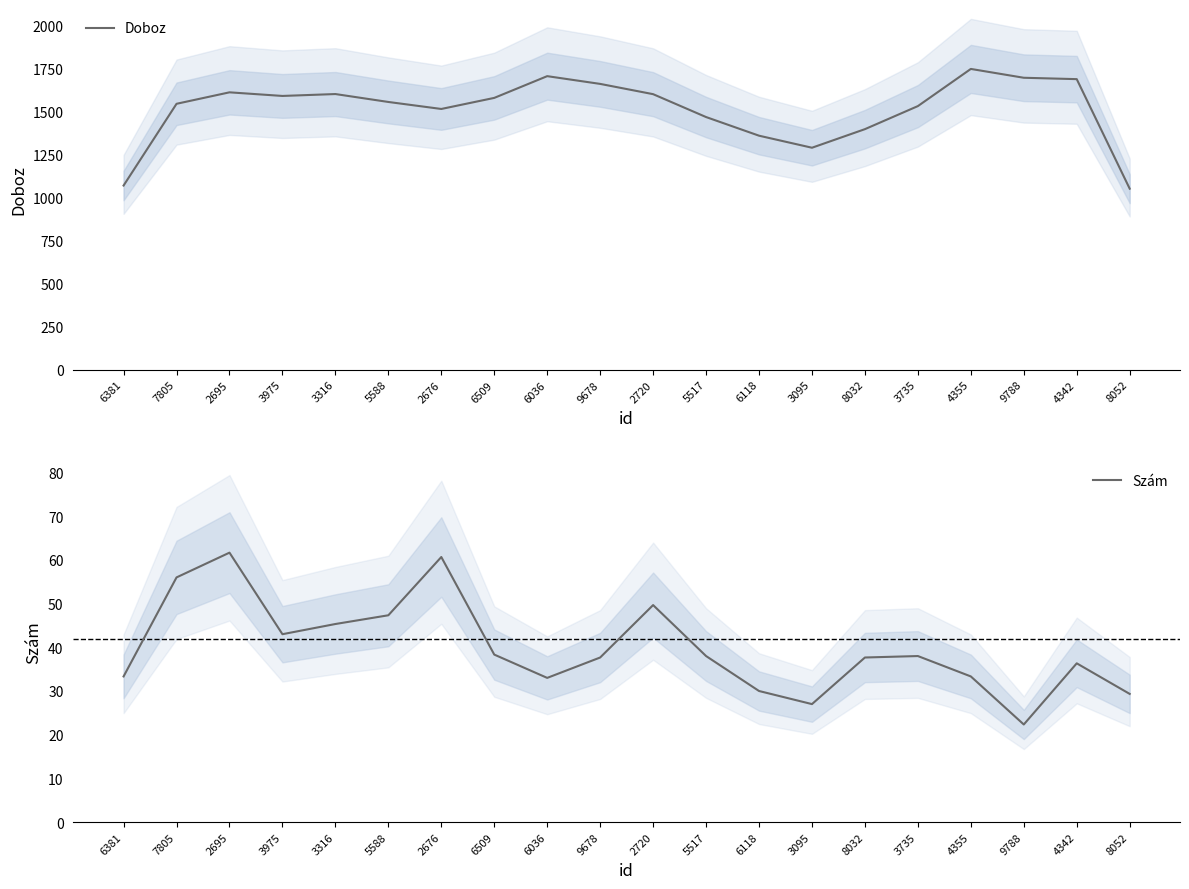

Reading right to left, what are all the values shown in this chart?

Doboz: 8052=1052.0	4342=1688.7	9788=1696.7	4355=1748.0	3735=1532.0	8032=1398.0	3095=1290.0	6118=1360.0	5517=1468.3	2720=1601.3	9678=1661.0	6036=1706.0	6509=1579.7	2676=1515.3	5588=1556.0	3316=1602.0	3975=1591.0	2695=1612.0	7805=1545.3	6381=1070.3
Szám: 8052=29.3	4342=36.3	9788=22.3	4355=33.3	3735=38.0	8032=37.7	3095=27.0	6118=30.0	5517=38.0	2720=49.7	9678=37.7	6036=33.0	6509=38.3	2676=60.7	5588=47.3	3316=45.3	3975=43.0	2695=61.7	7805=56.0	6381=33.3